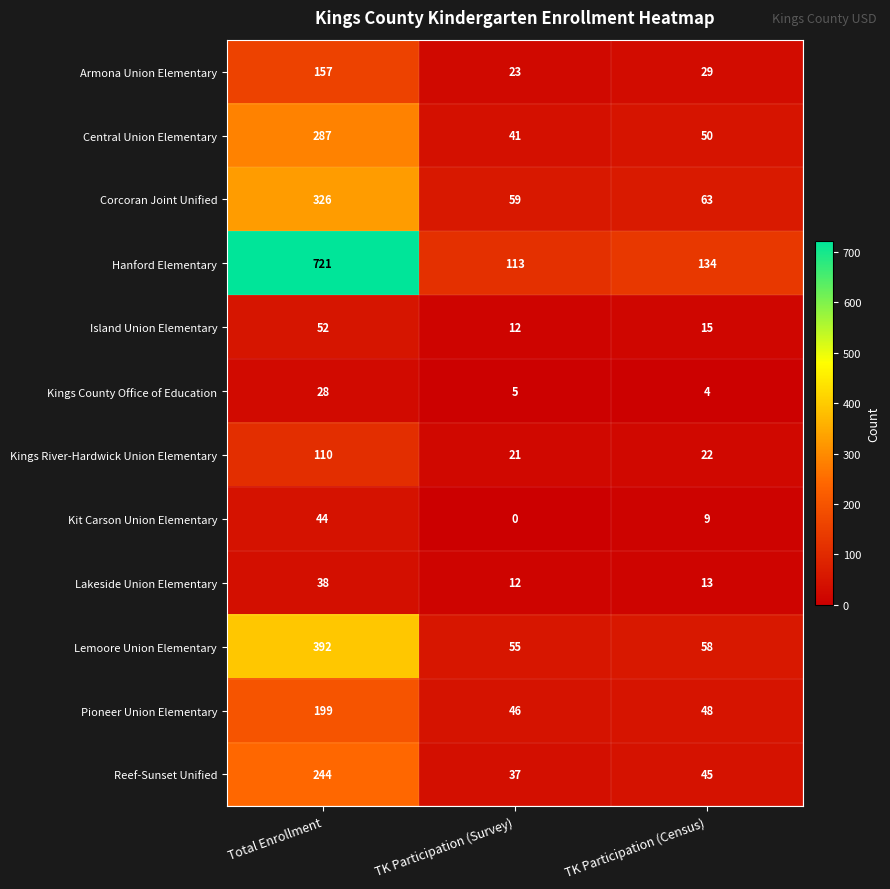

Is it true that Reef-Sunset Unified equals 132 at Total Enrollment?

False